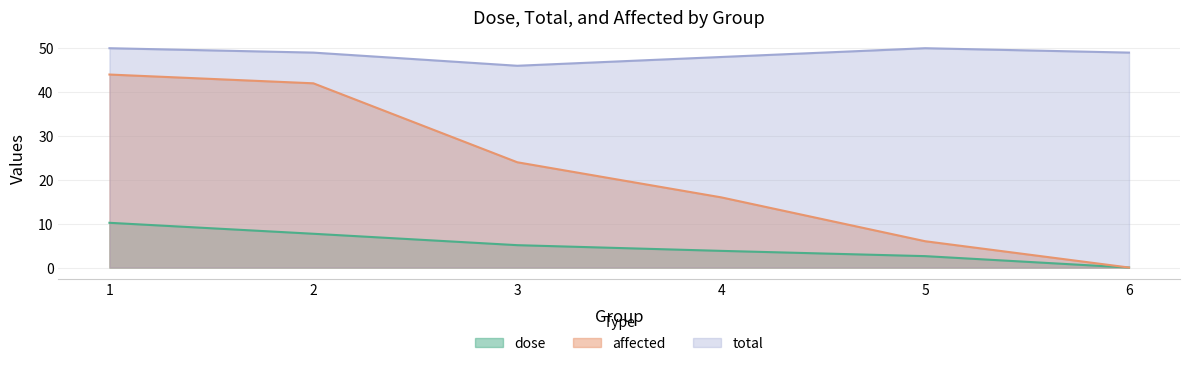

True or false: total and affected intersect in this chart.

False